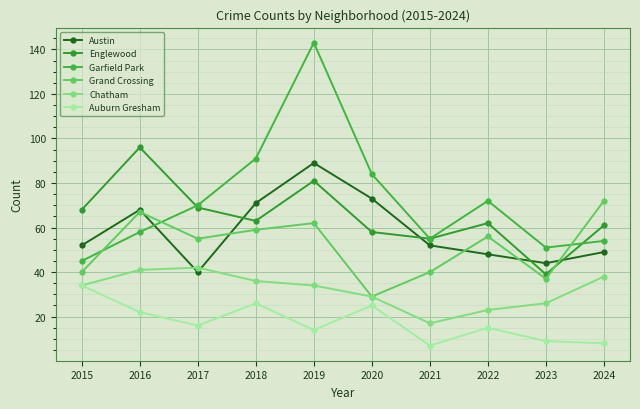

Which has a higher value, 2021 or 2023?

2021